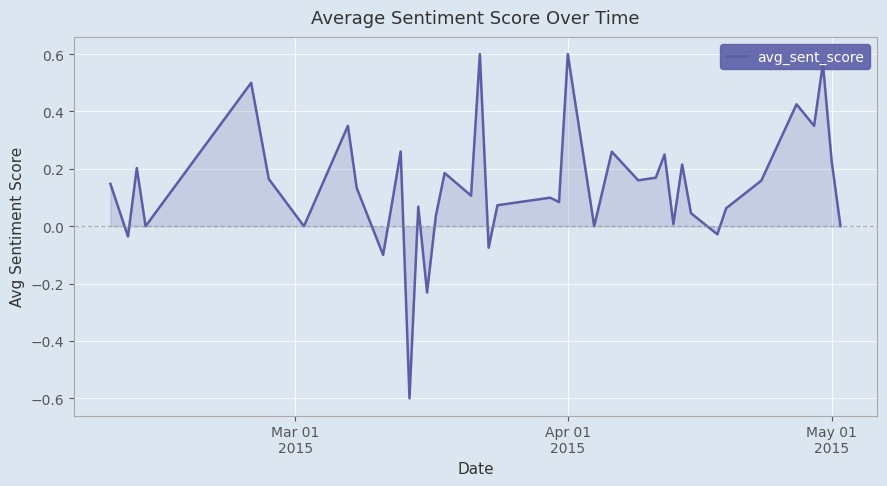

What is the minimum value shown in the chart?

-0.6